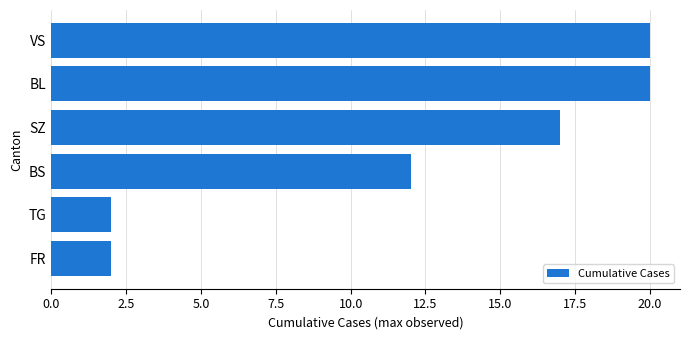

Are the bars horizontal?

Yes